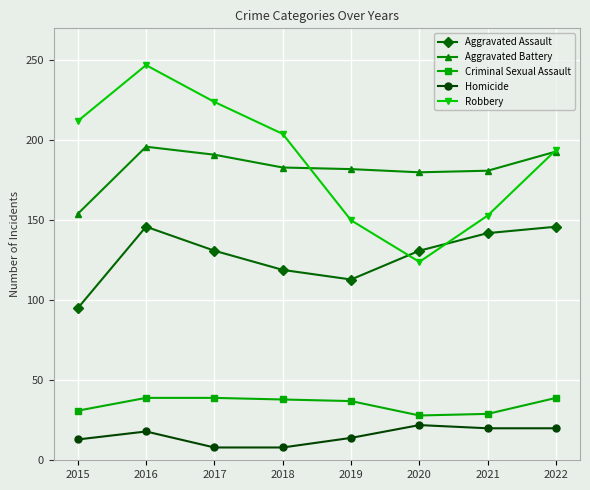

At which category is the sum across all series the highest?

2016